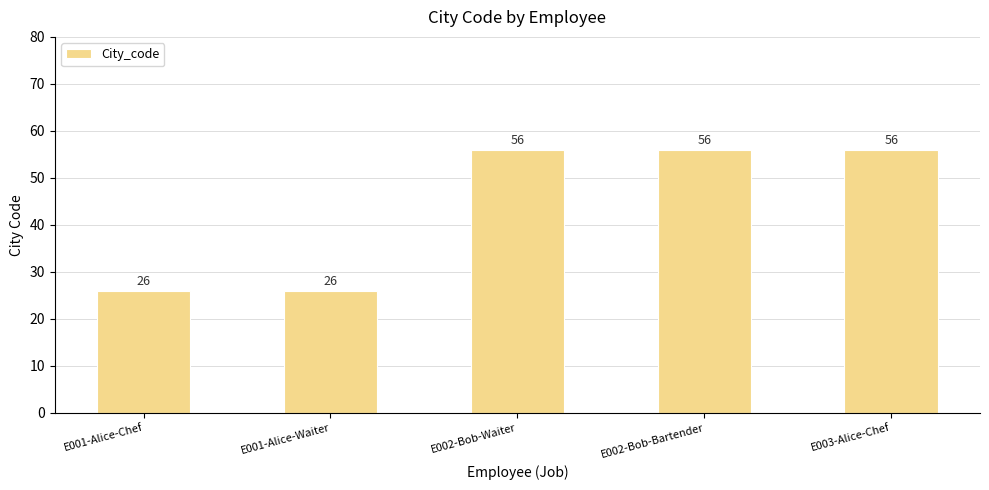

Count the number of categories in the chart.

5